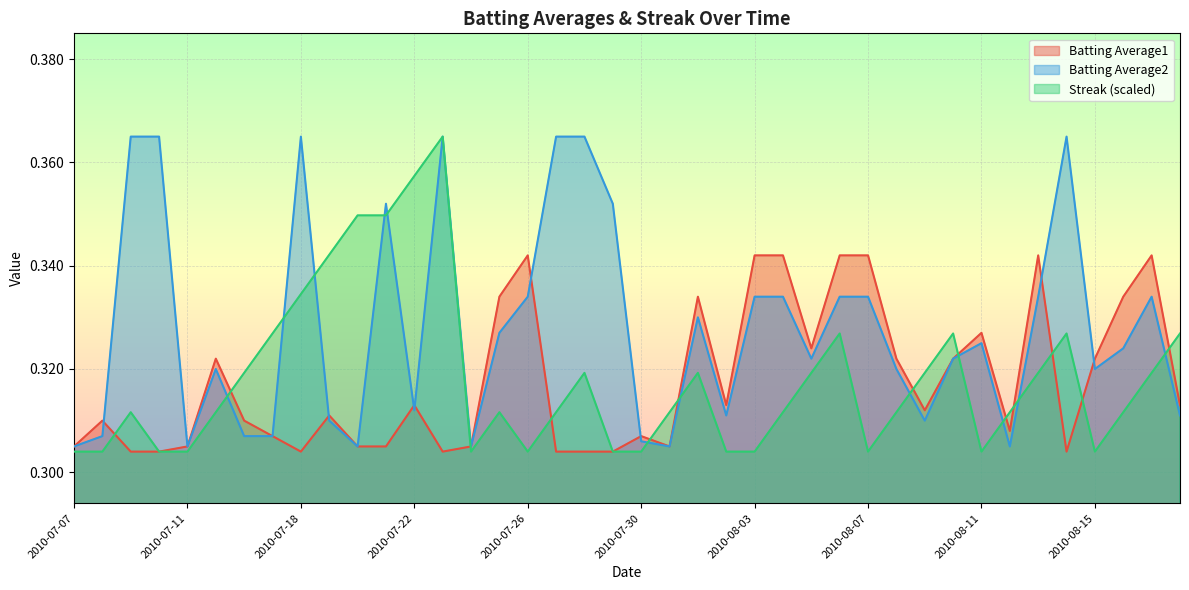

Which series has the largest range (max minus min)?

Streak (scaled)